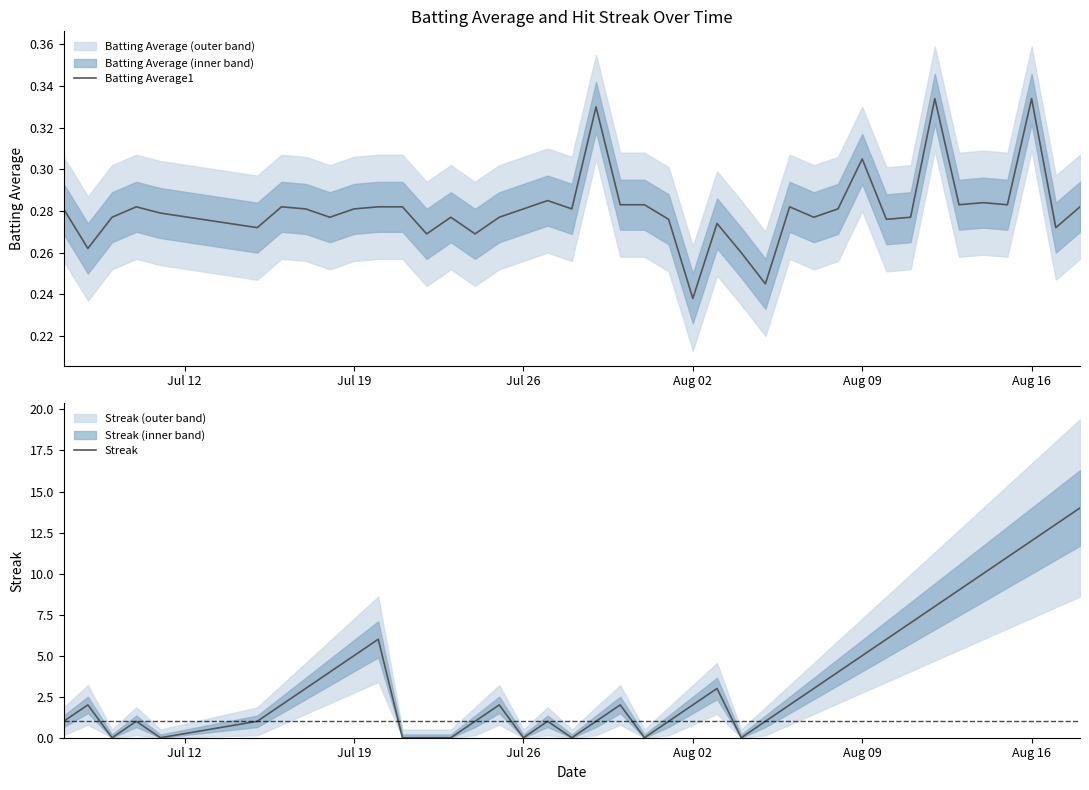

What is the average value of the Streak series?

3.6